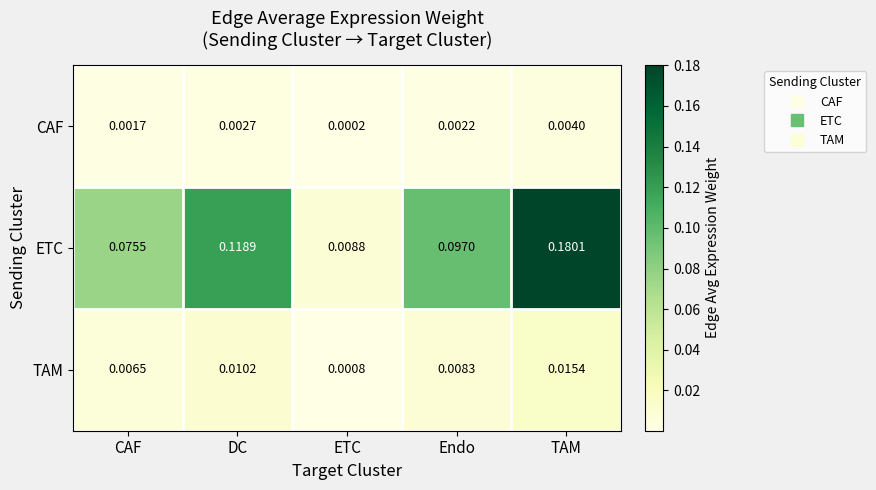

At which label is CAF closest to 0?

ETC